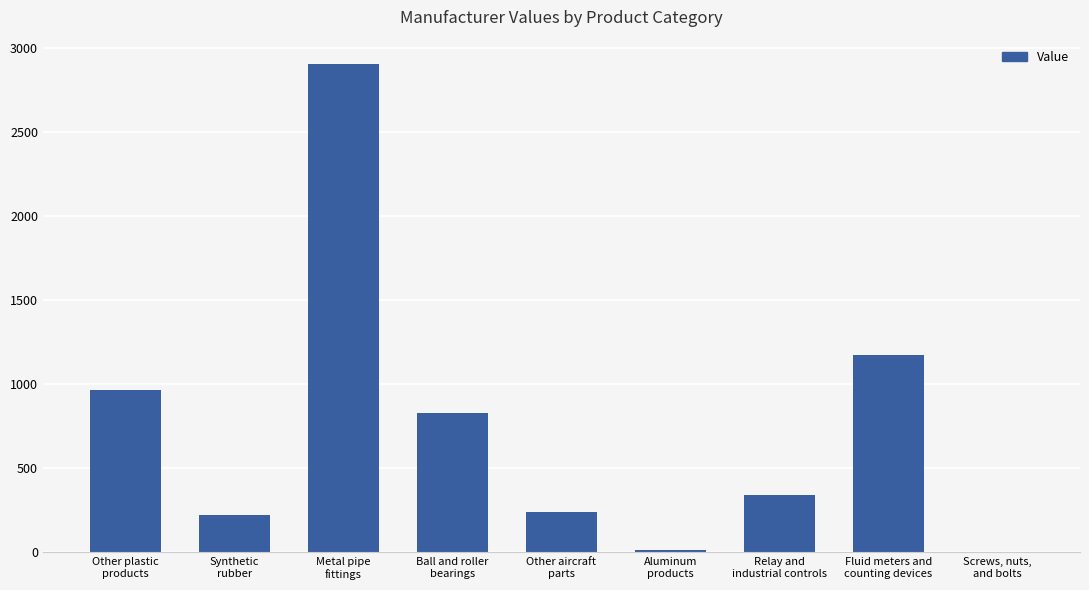

Is it true that the value at Ball and roller
bearings is 827.9?

True